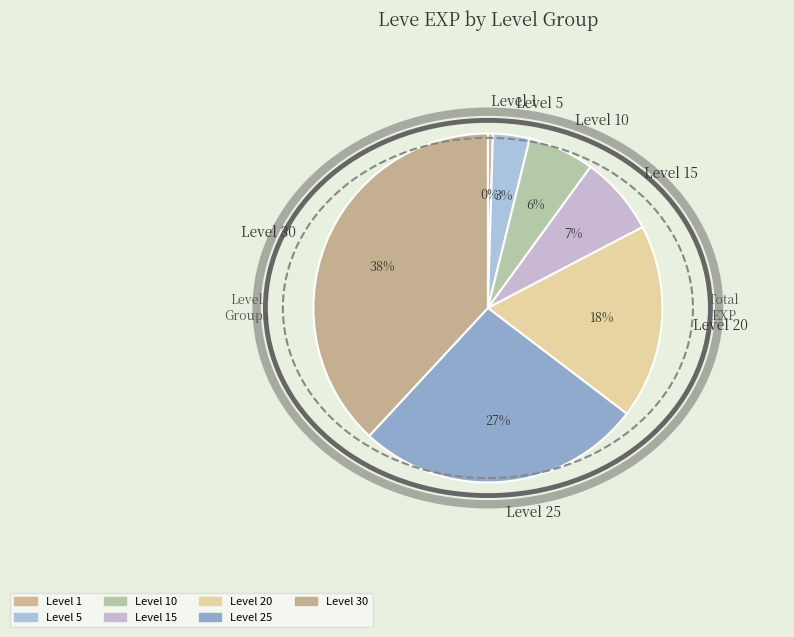

Is it true that Level 1 is 0% of the pie?

True